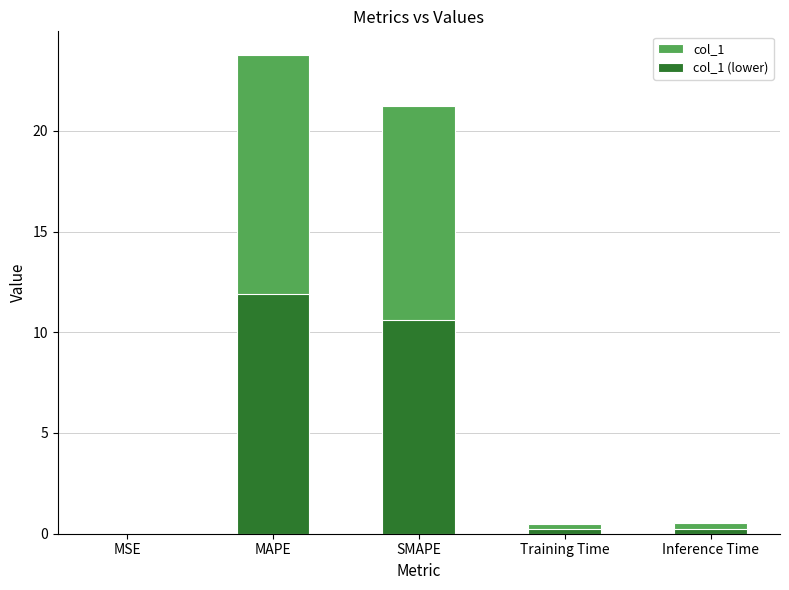

What is the difference between the maximum and second lowest values in the col_1 series?

23.3